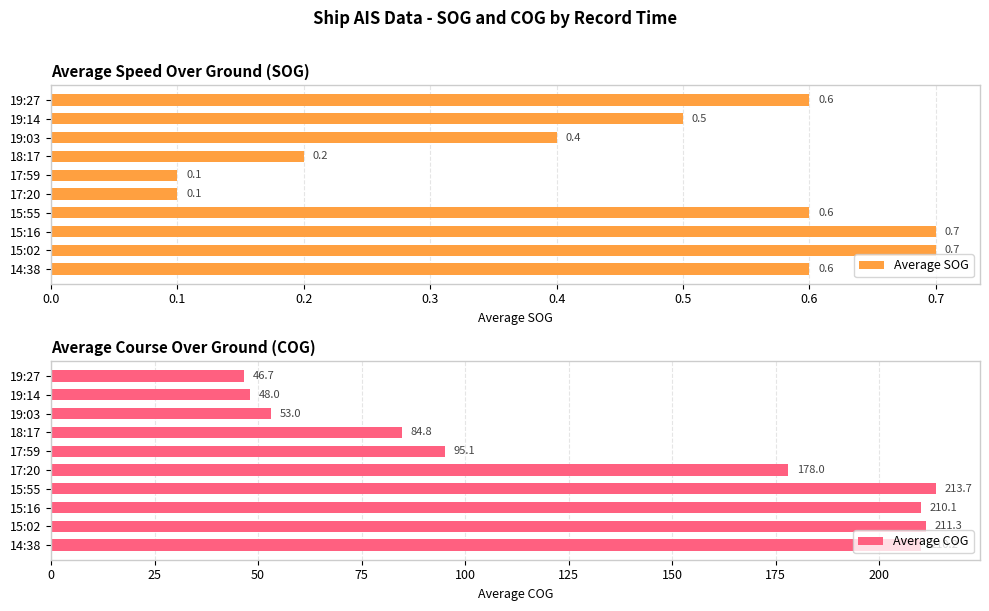

What is the lowest value of the Average SOG series?

0.1